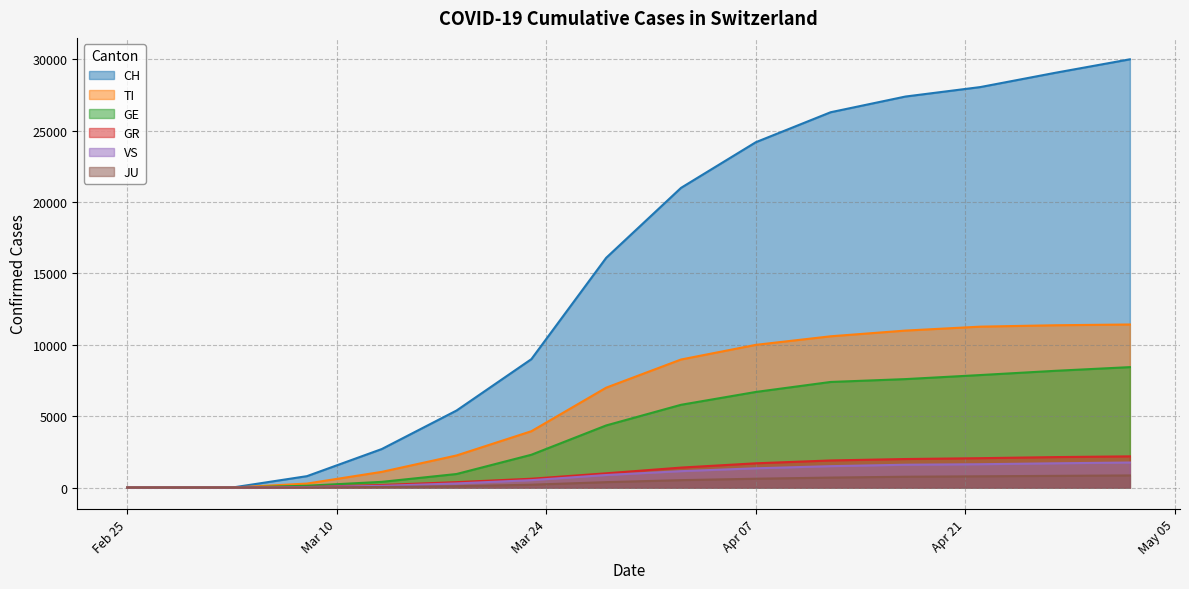

How many lines are shown in the chart?

6